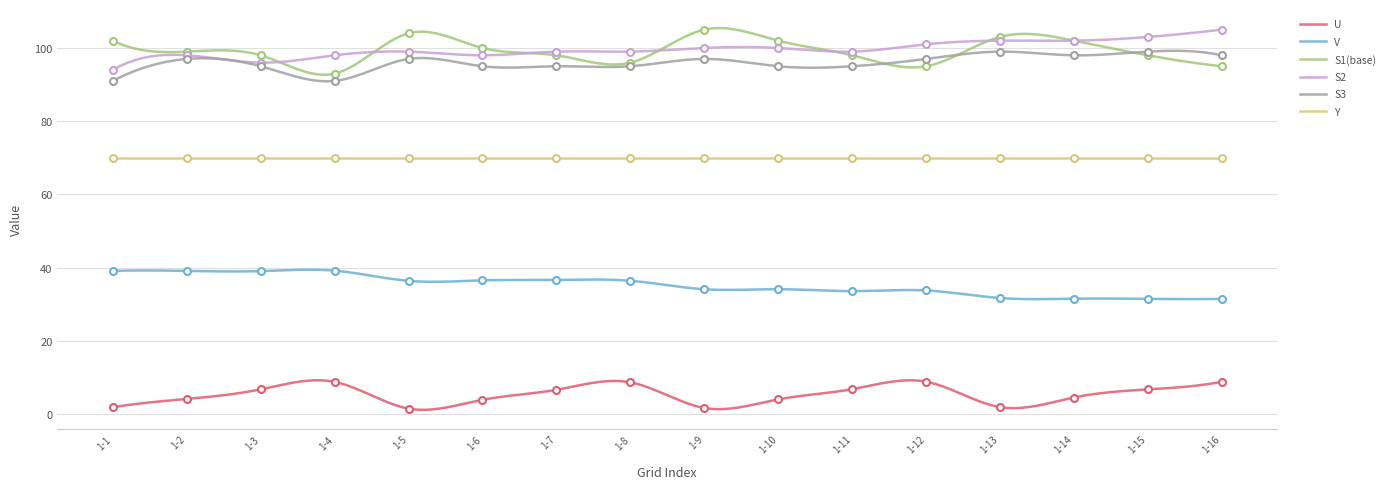

Is it true that S2 equals 62.1 at 1-7?

False